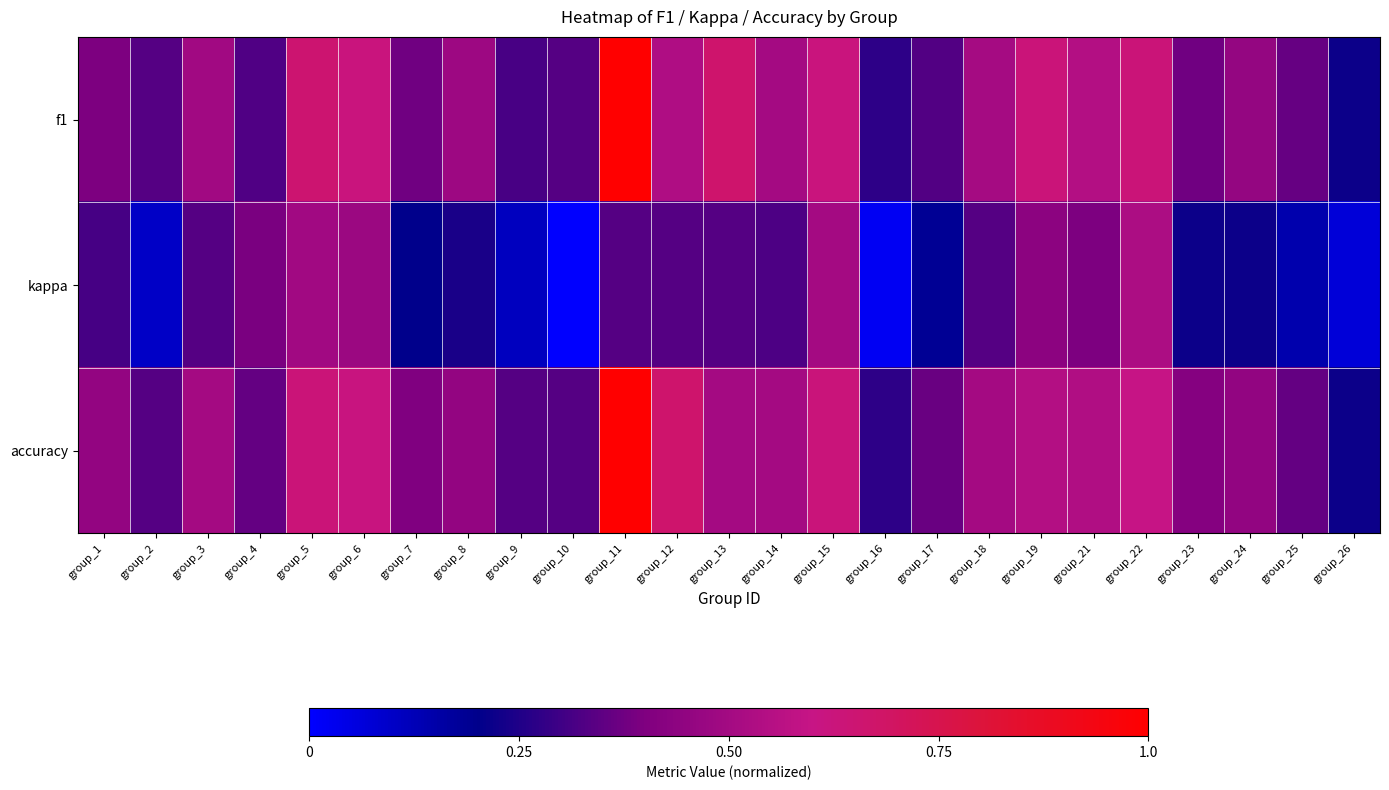

Which series has the widest spread of values?

f1